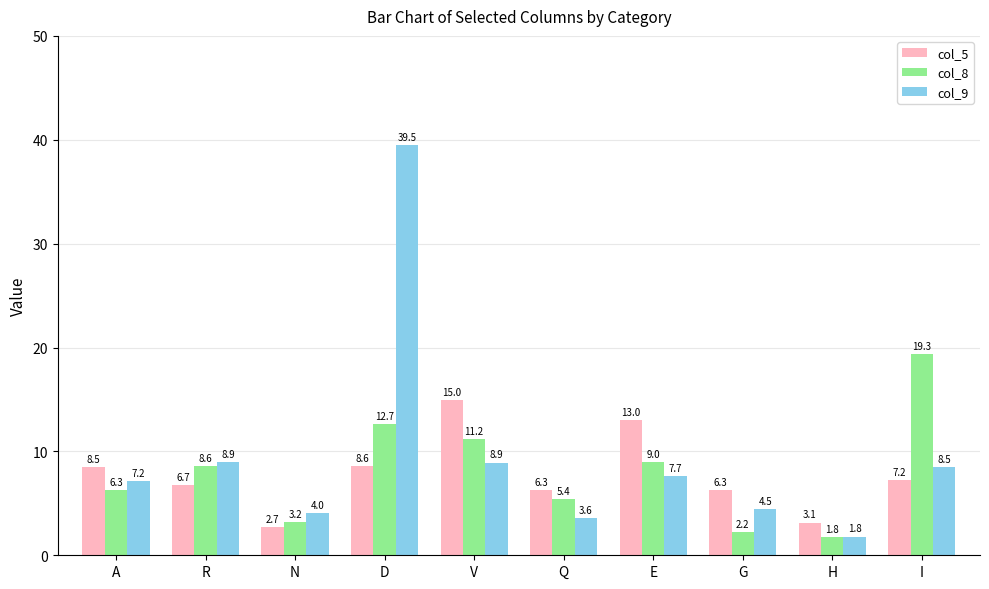

How many groups of bars are there?

10